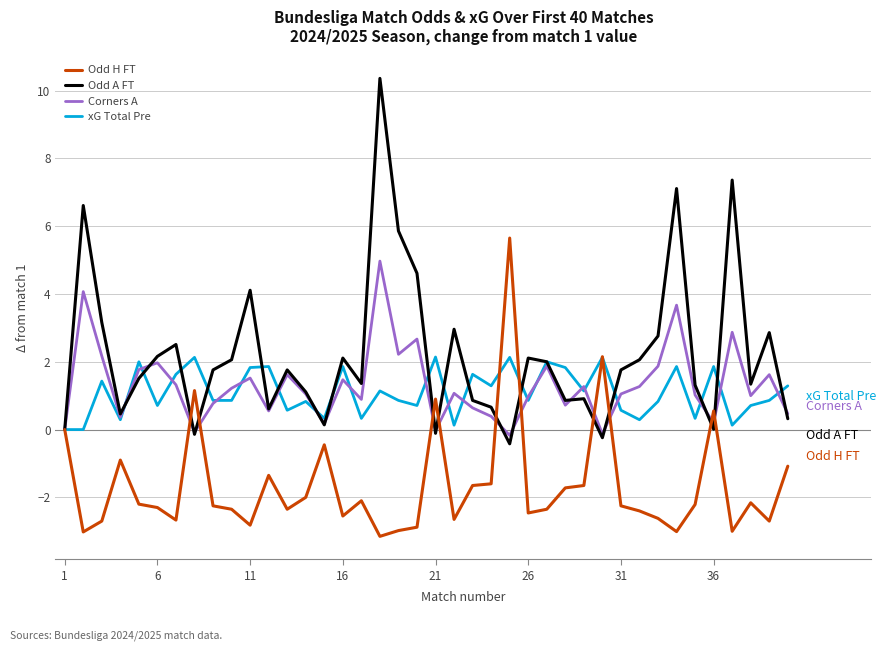

What is the smallest value displayed?

-3.1